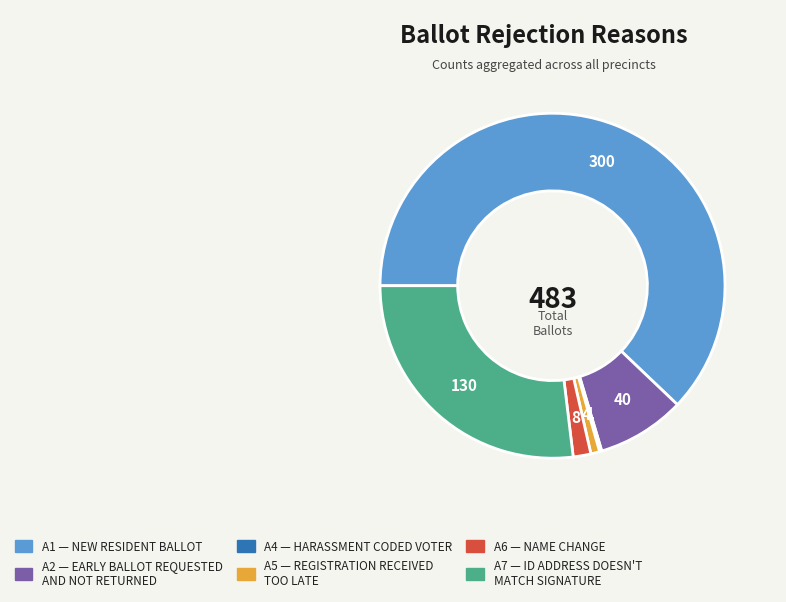

Is there any slice that represents more than half of the pie?

Yes